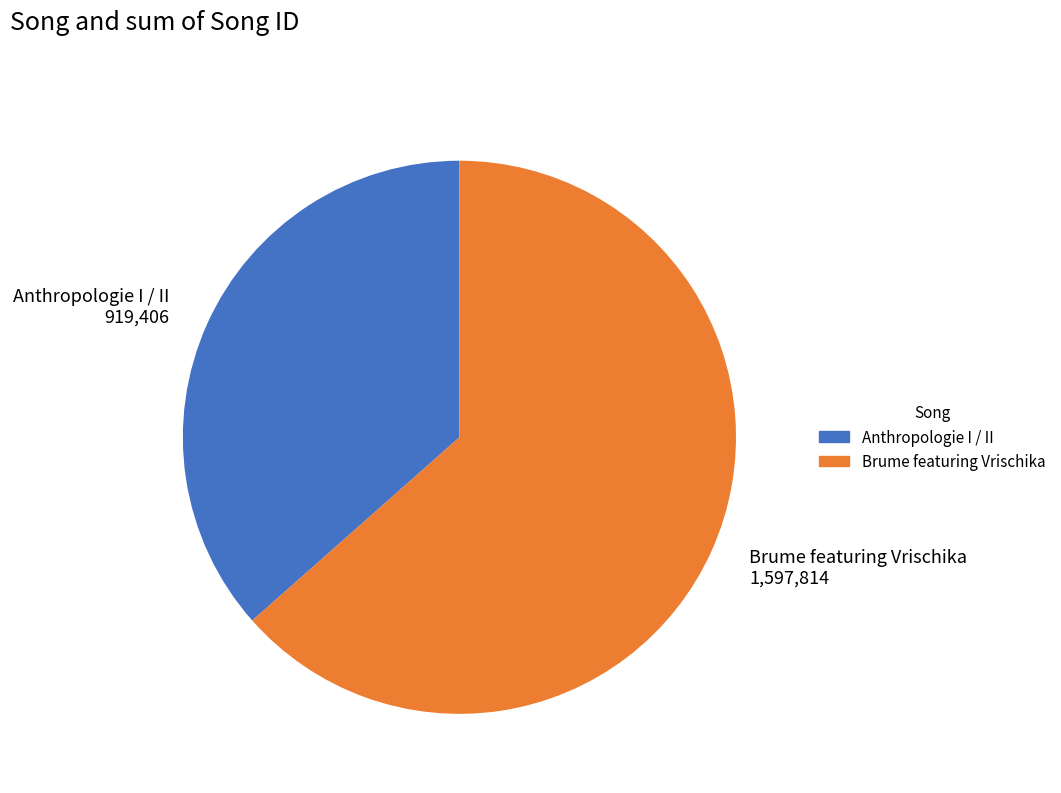

Which category has the smallest portion of the pie?

Anthropologie I / II